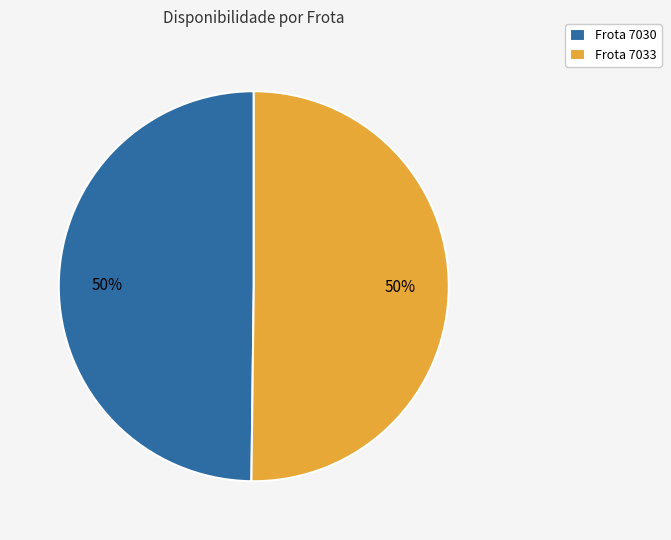

Is it true that Frota 7030 is 50% of the pie?

True